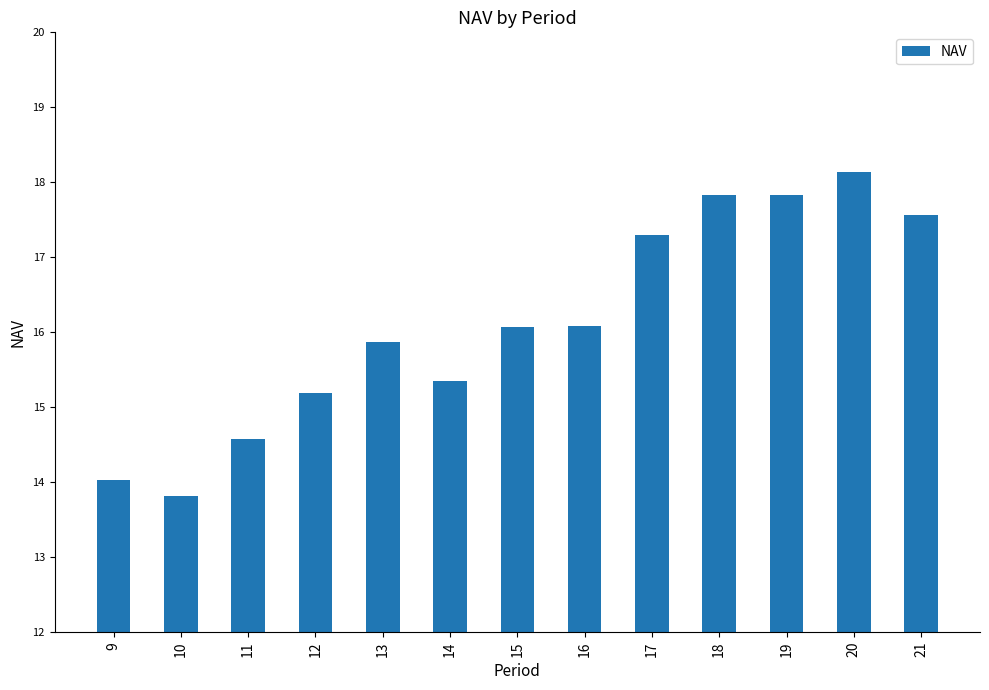

The chart shows a value of 15.3 at 14. True or false?

True